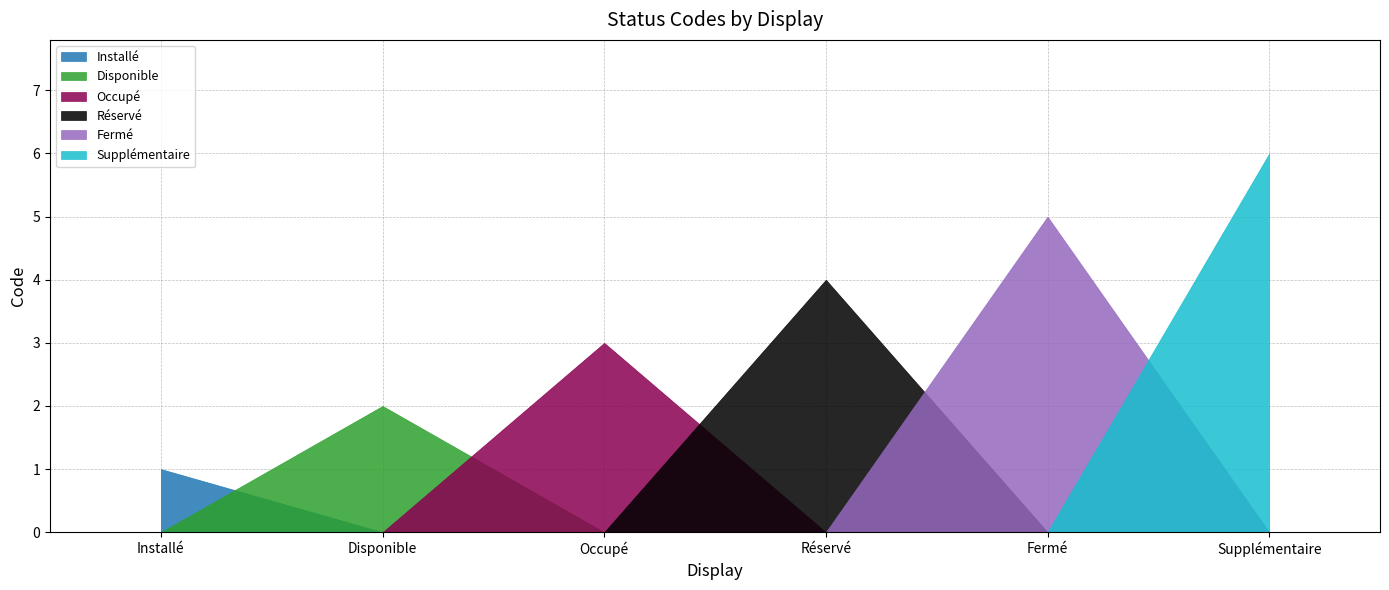

What is the ratio of the value at Disponible to the value at Fermé?

0.4